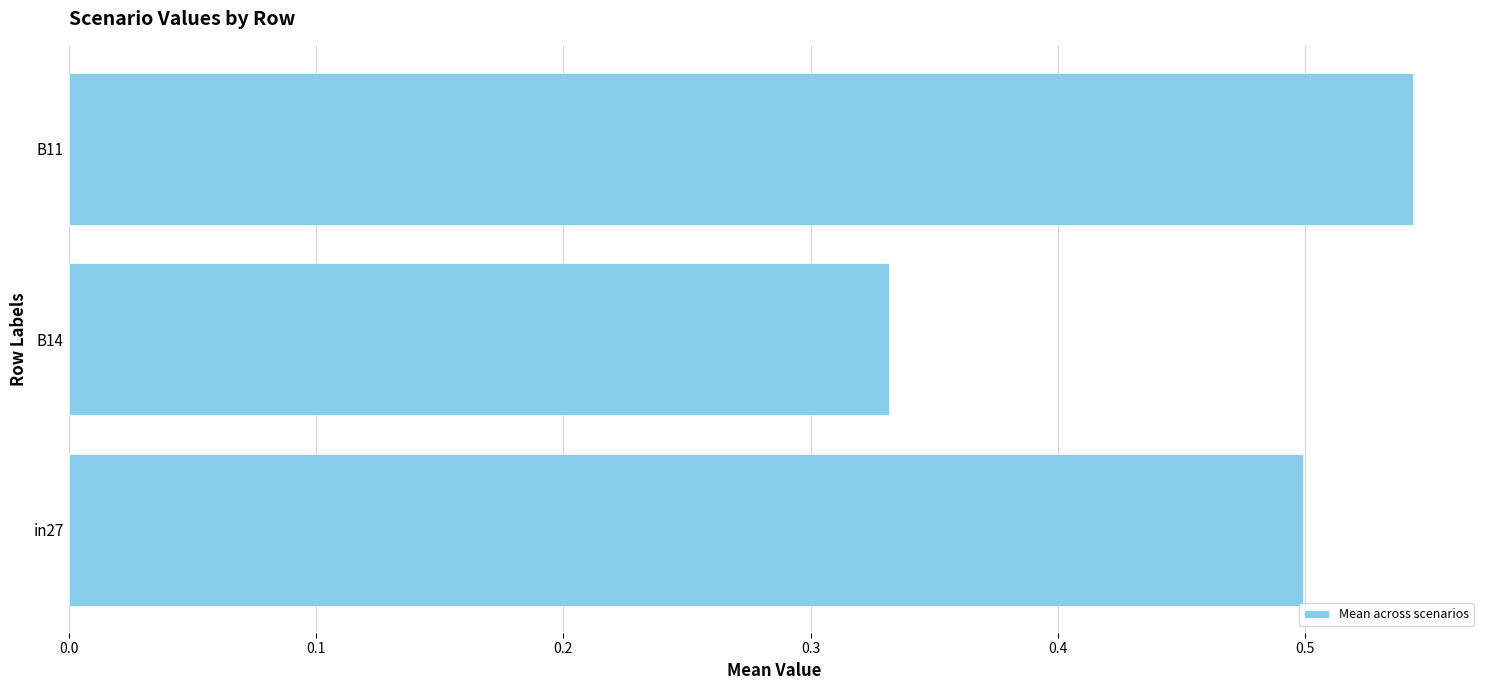

Count the values in the range 0 to 1.

3